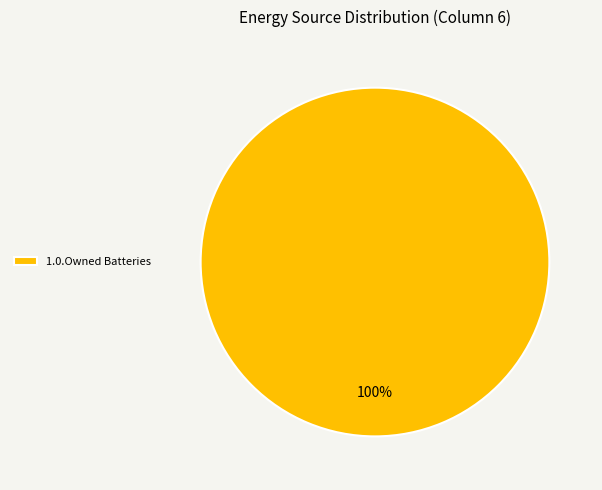

To the nearest percent, what portion does 1.0.Owned Batteries represent?

100%